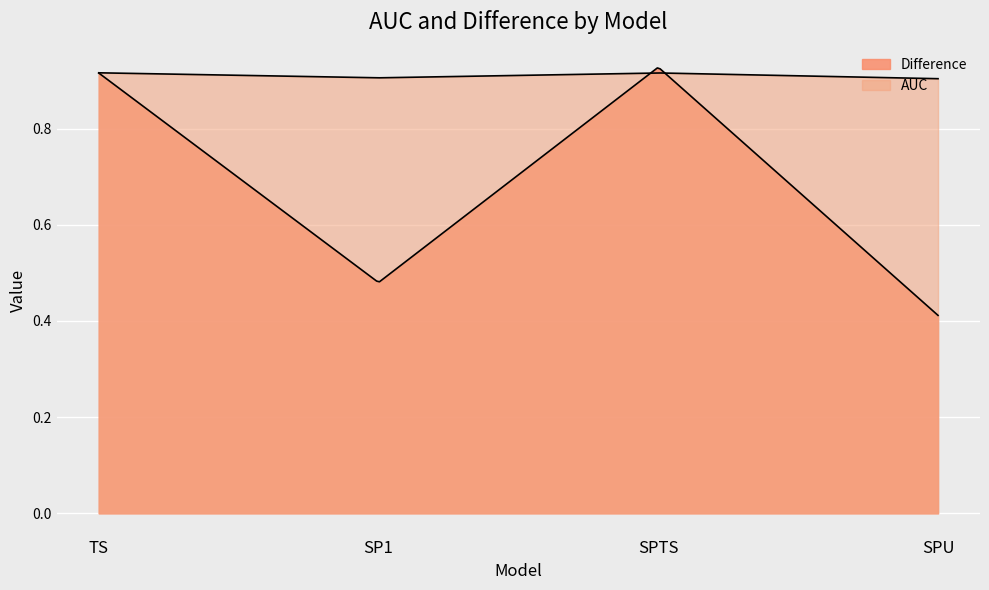

In AUC, how many points are higher than both neighbors (excluding endpoints)?

1